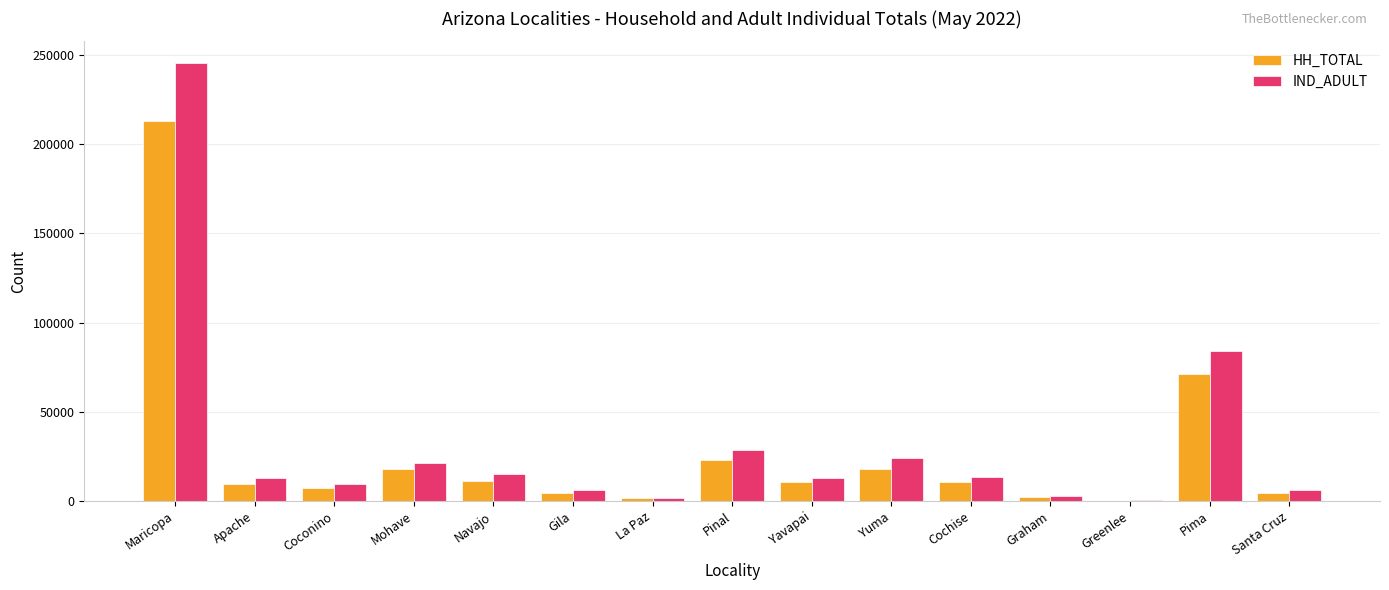

Are the bars horizontal?

No